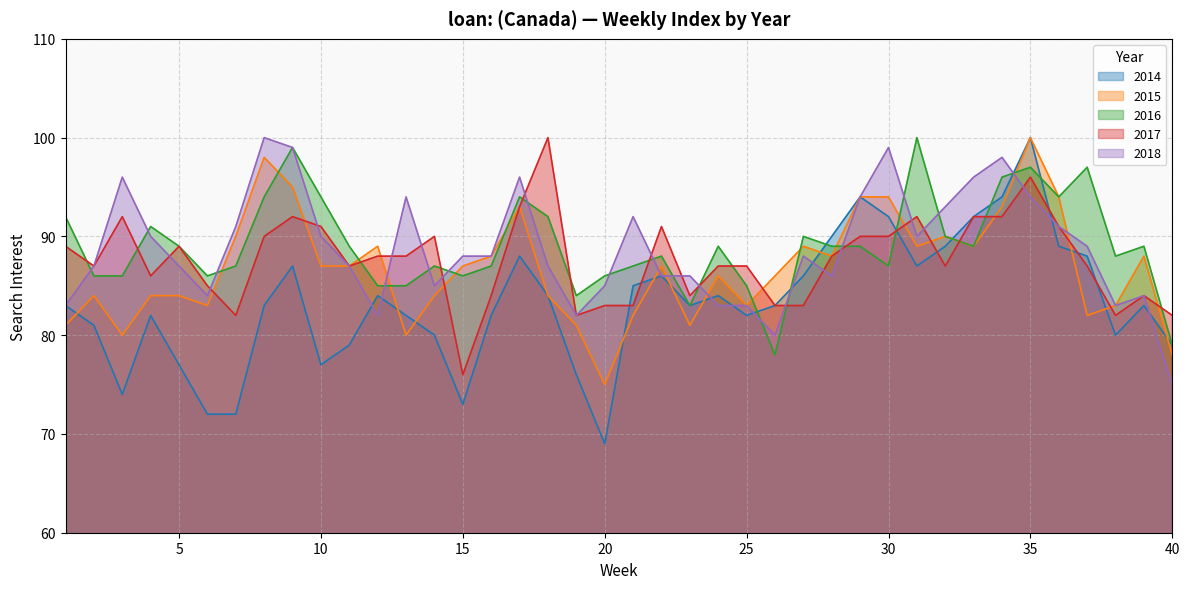

How many times do 2014 and 2018 cross each other?

10